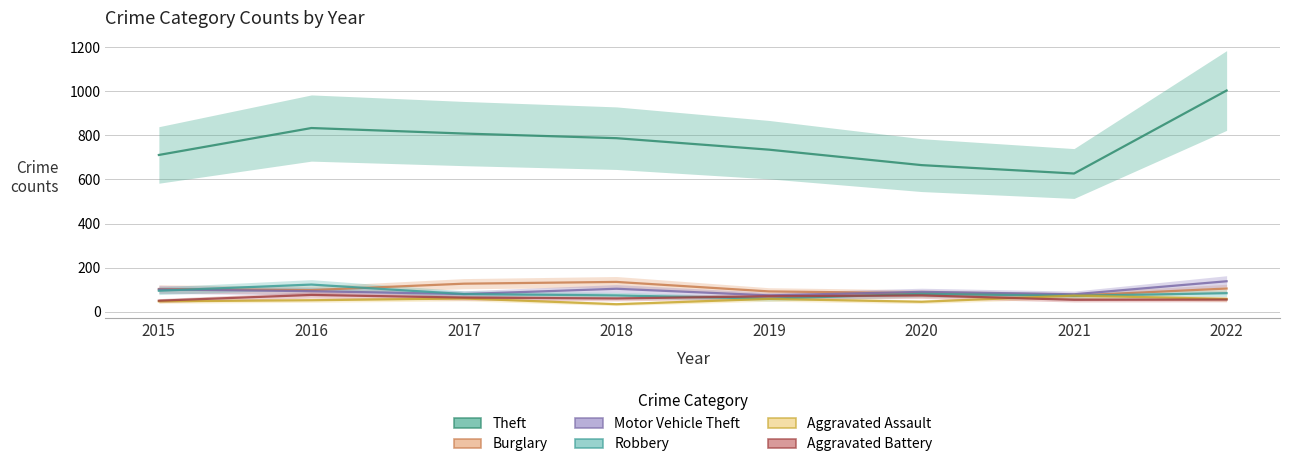

Between 2017 and 2022, which is larger?

2022